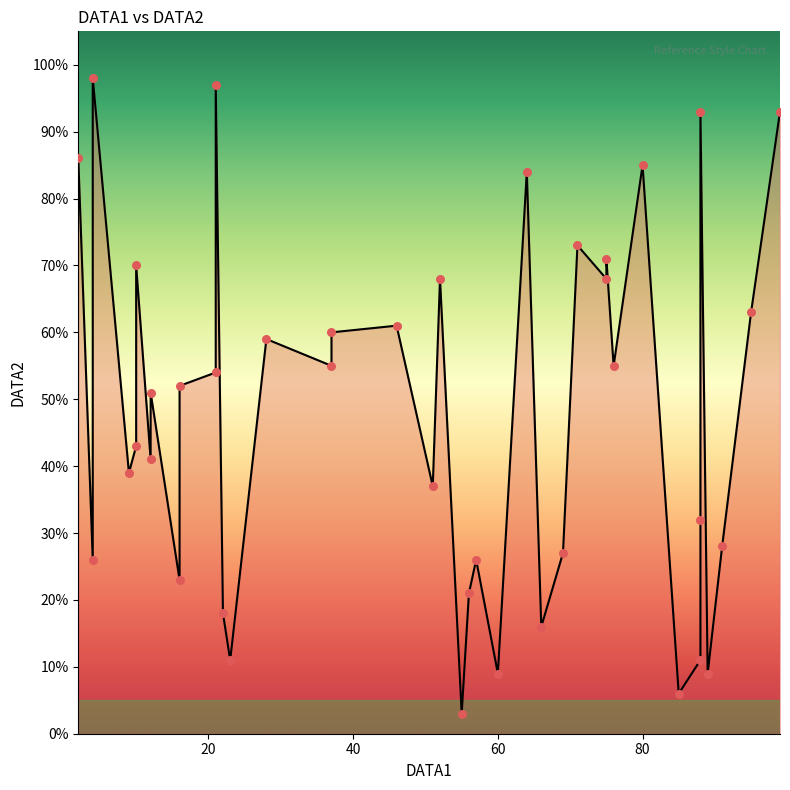

What is the change in value from 89 to 4?

+17